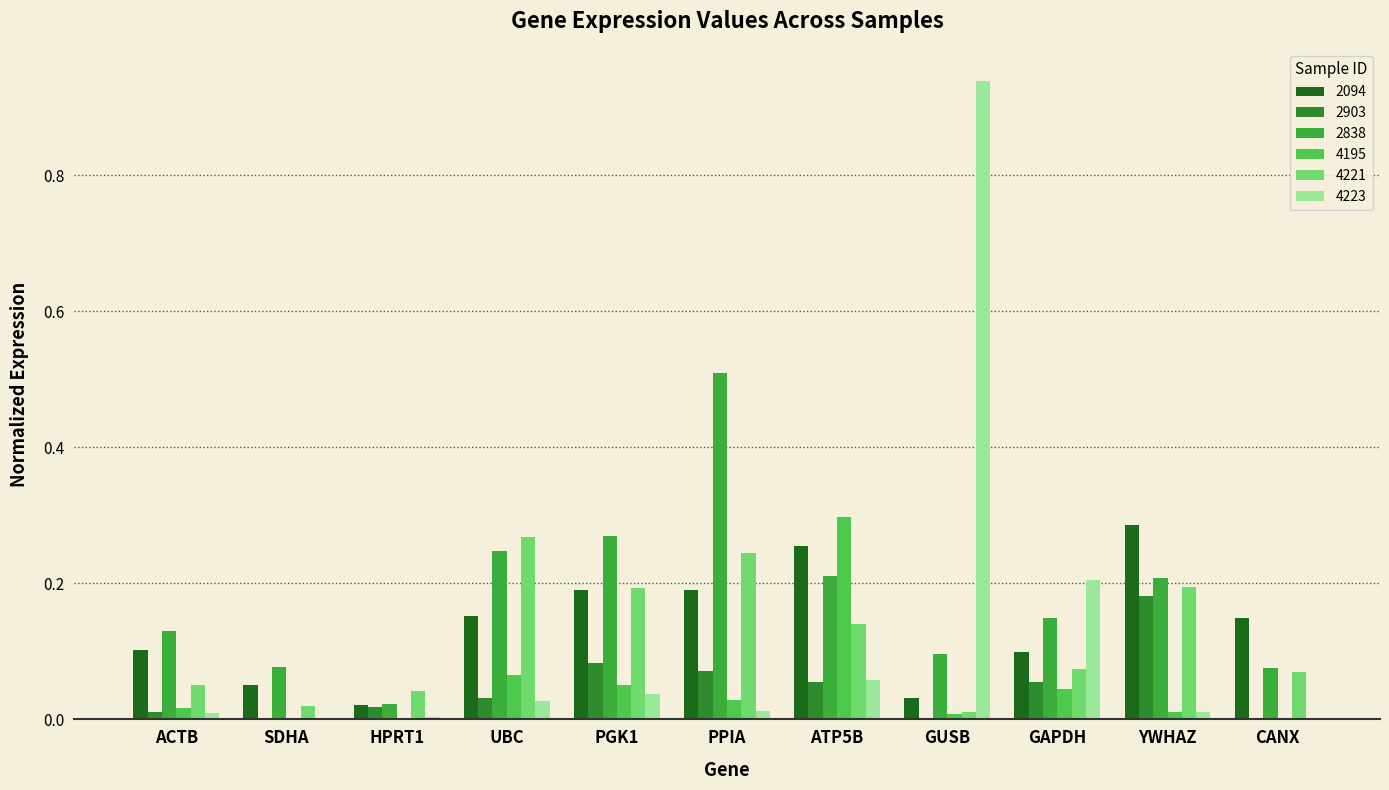

What is the value of the 4221 bar at the 9th from the left?

0.1